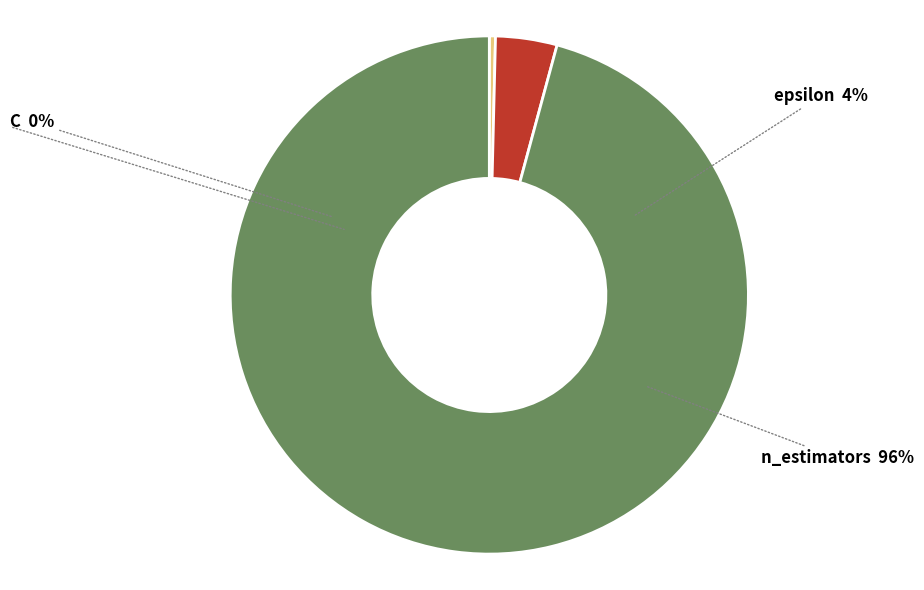

Between C and n_estimators, which is larger?

n_estimators